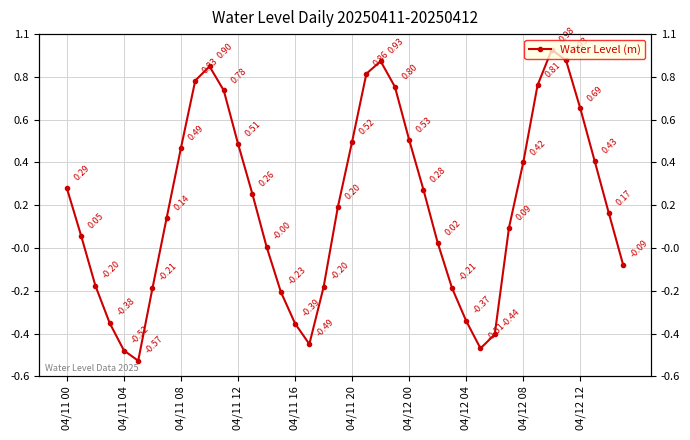

What is the change in value from 15 to 19?

+0.4